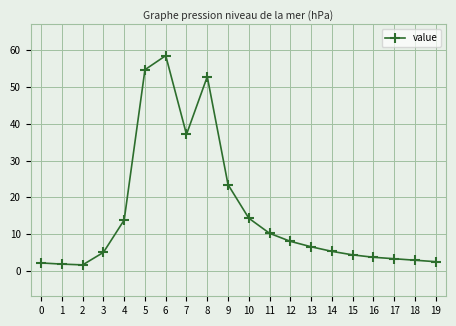

Which has a higher value, 0 or 9?

9